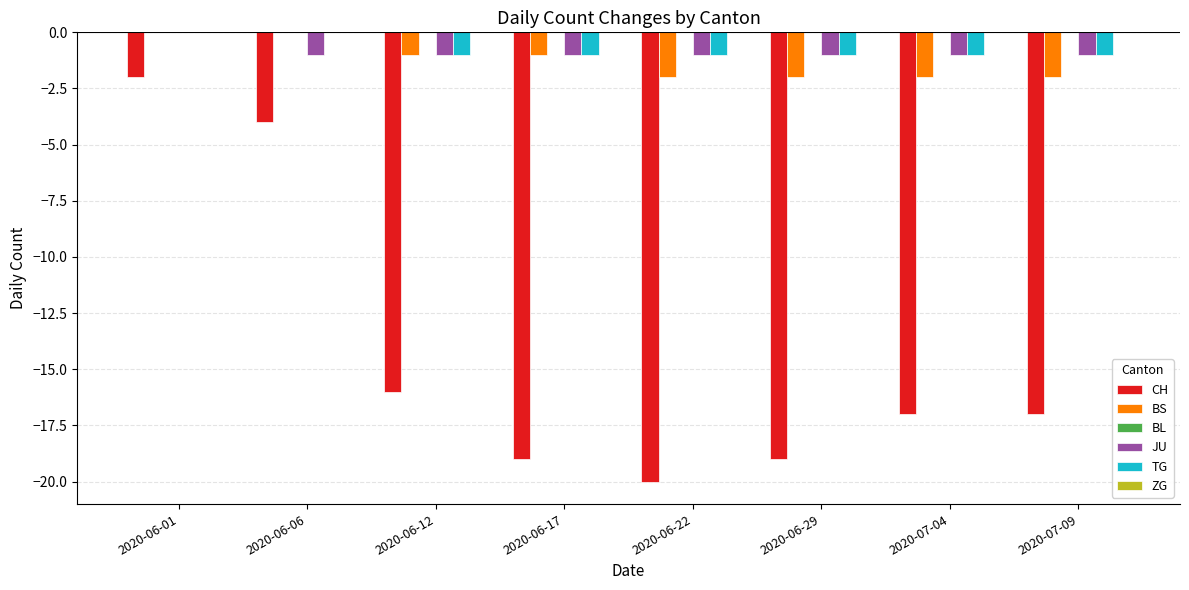

Which category has the highest value in the CH series?

2020-06-01